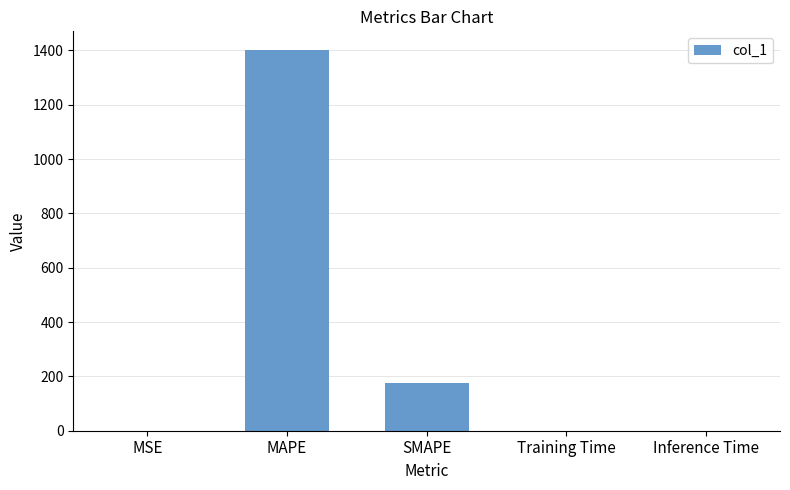

At which label is the value closest to 700?

SMAPE